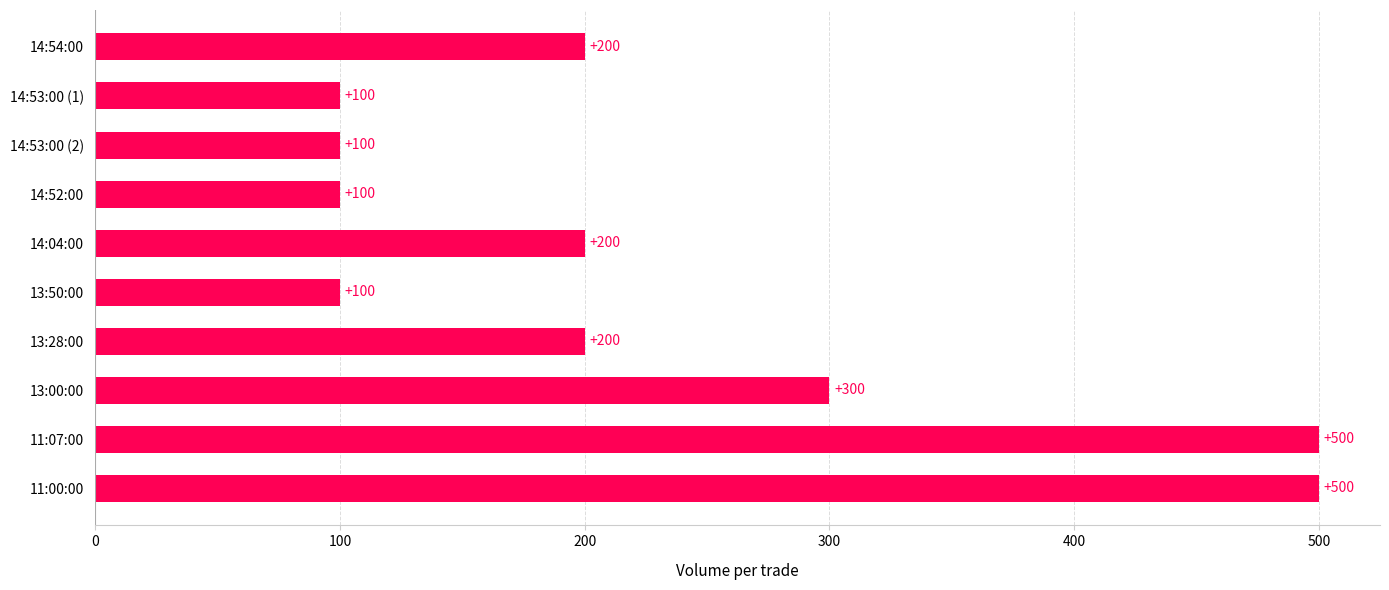

Reading top to bottom, transcribe all the data shown in this chart.

200	100	100	100	200	100	200	300	500	500